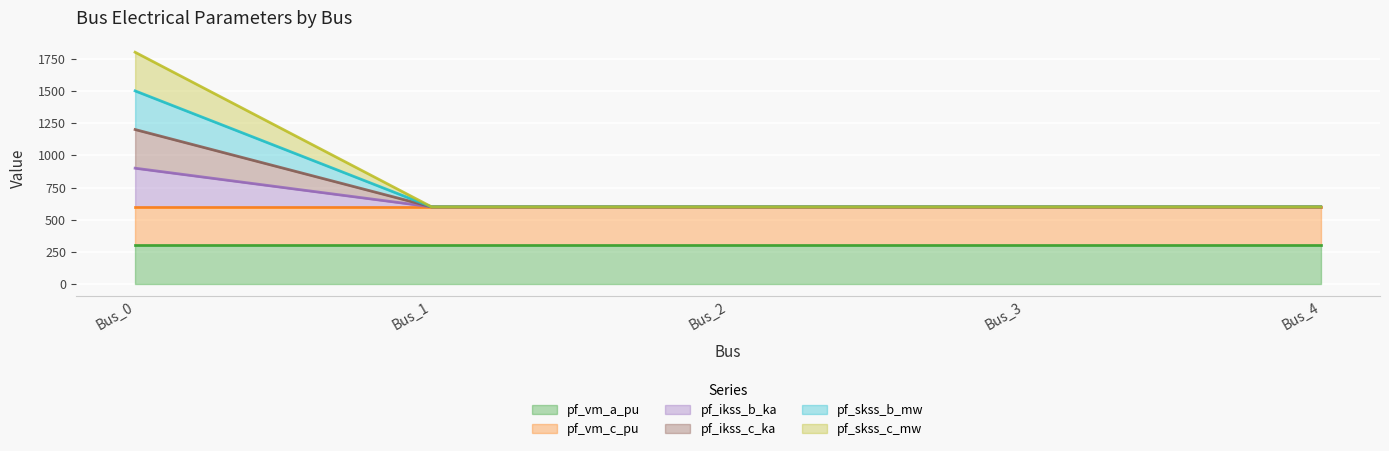

In pf_ikss_b_ka, how many points are lower than both neighbors (excluding endpoints)?

1